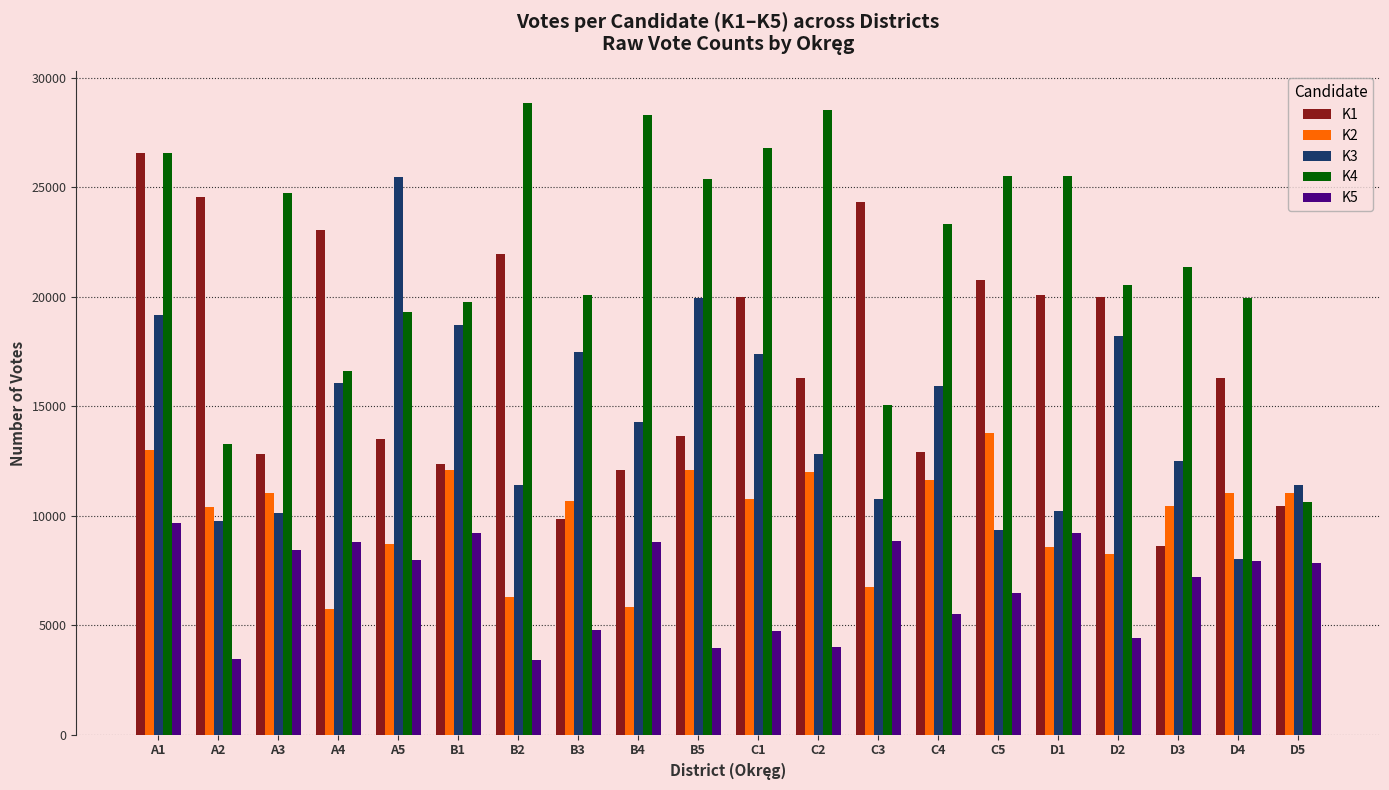

What is the average value of the K5 series?

6742